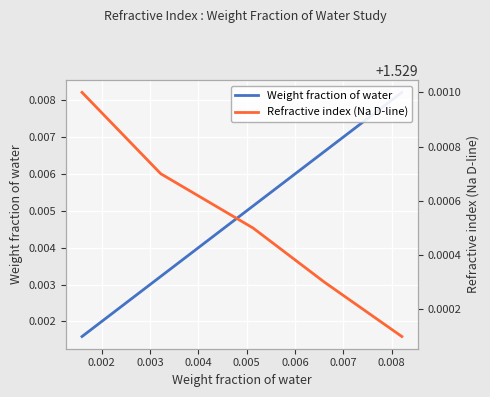

Count the number of data series in this chart.

2